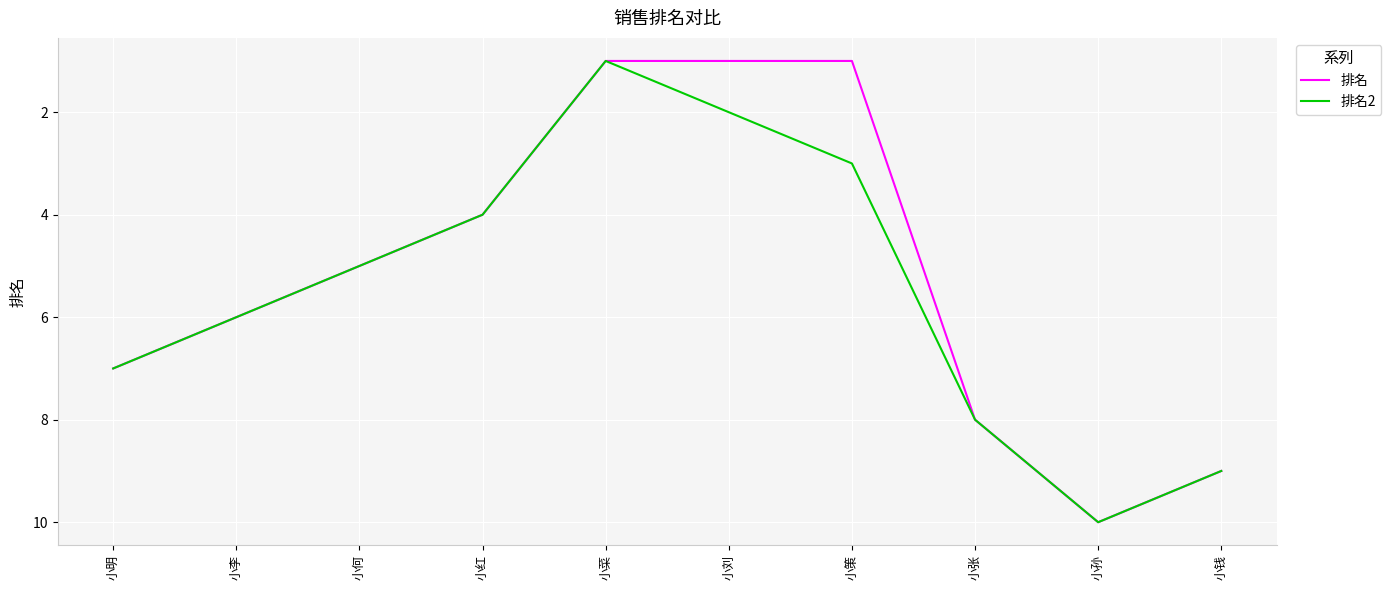

Count the 排名 values in the range 1 to 8.

8